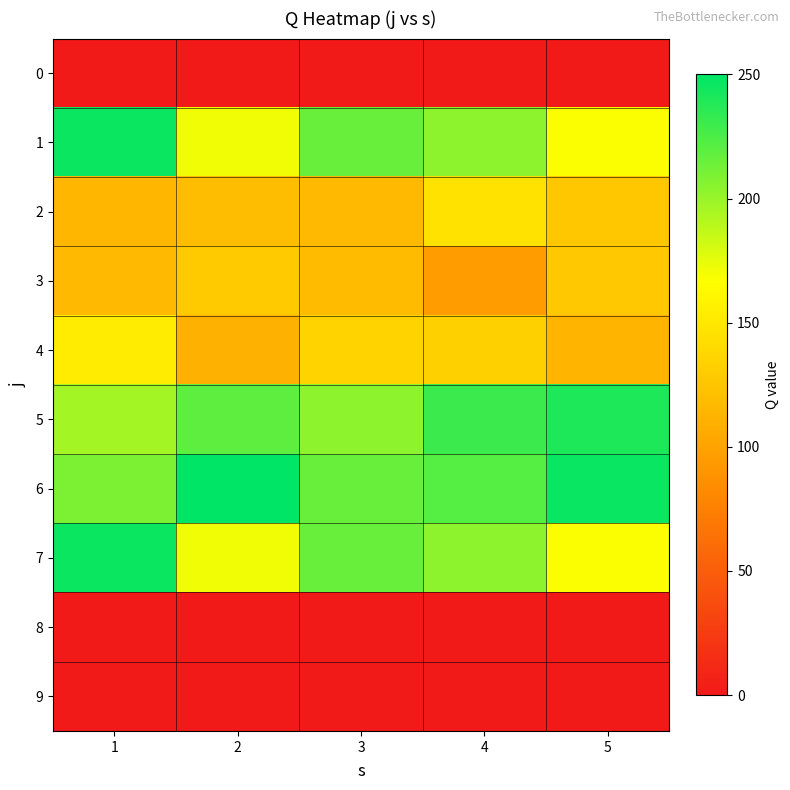

Reading left to right, transcribe all the data shown in this chart.

0: 1=0	2=0	3=0	4=0	5=0
1: 1=246	2=171	3=216	4=204	5=168
2: 1=114	2=119	3=117	4=146	5=126
3: 1=117	2=129	3=118	4=95	5=127
4: 1=153	2=110	3=135	4=133	5=113
5: 1=196	2=219	3=204	4=230	5=240
6: 1=209	2=250	3=216	4=222	5=247
7: 1=246	2=171	3=216	4=204	5=168
8: 1=0	2=0	3=0	4=0	5=0
9: 1=0	2=0	3=0	4=0	5=0